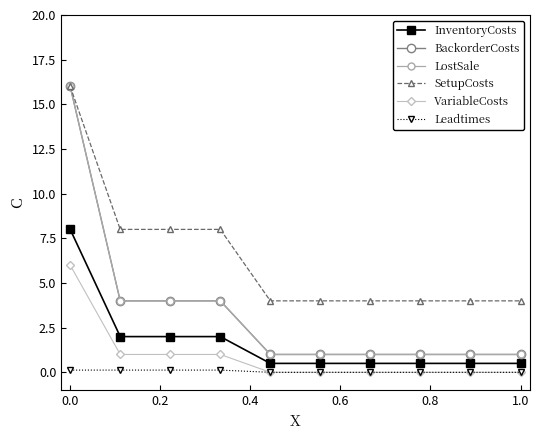

True or false: SetupCosts and Leadtimes intersect in this chart.

False